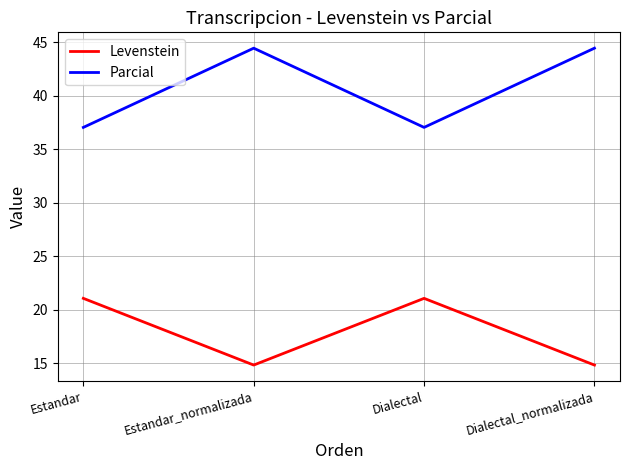

True or false: Levenstein has more than 2 interior local peaks.

False